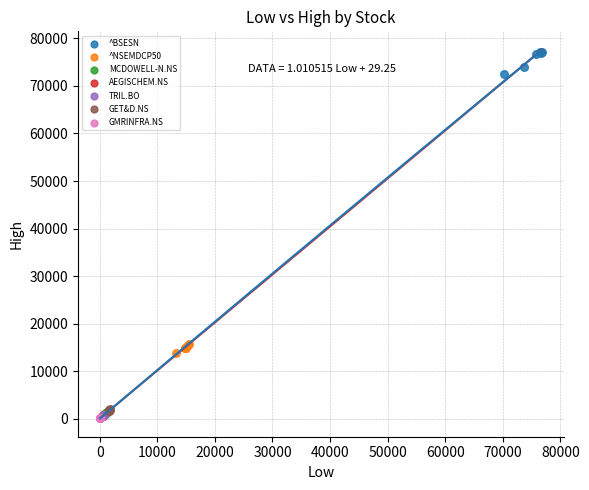

Which series has the widest spread of Y values?

^BSESN